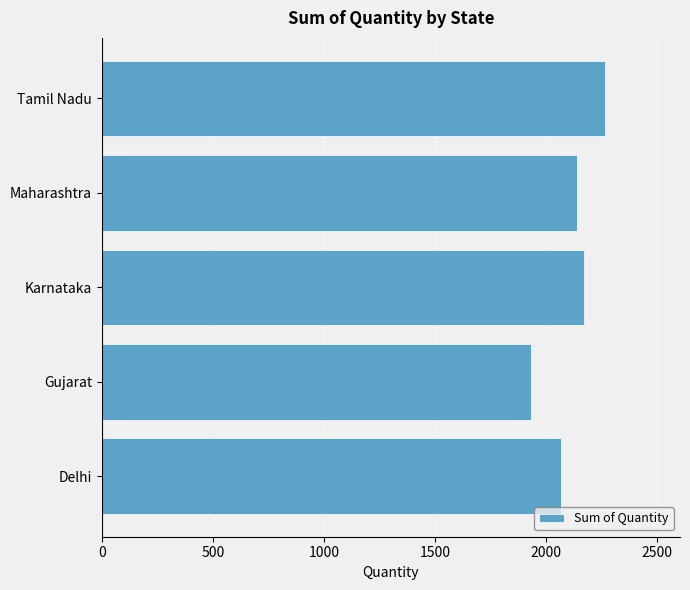

What is the average value?

2115